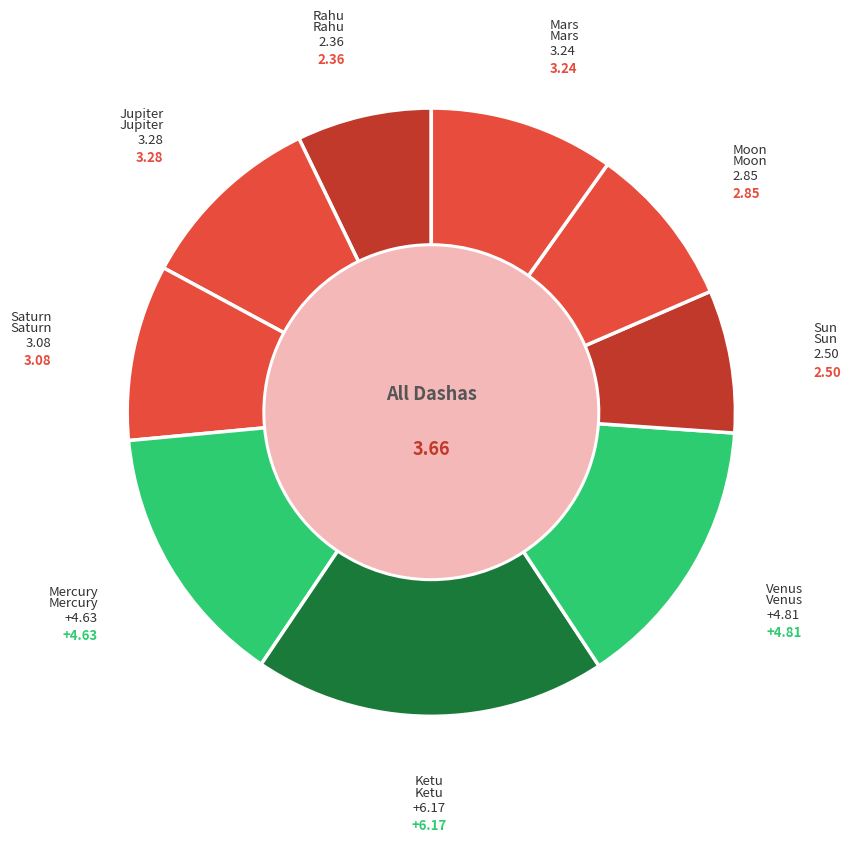

To the nearest percent, what is the difference between the largest and smallest slice percentages?

12%